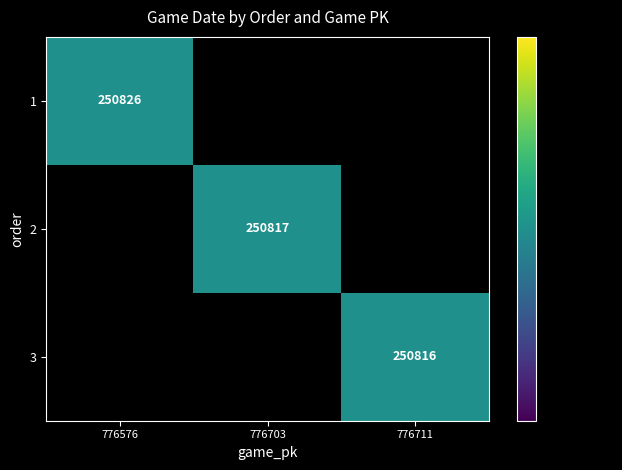

The 3 series shows 250816 at 776711. True or false?

True